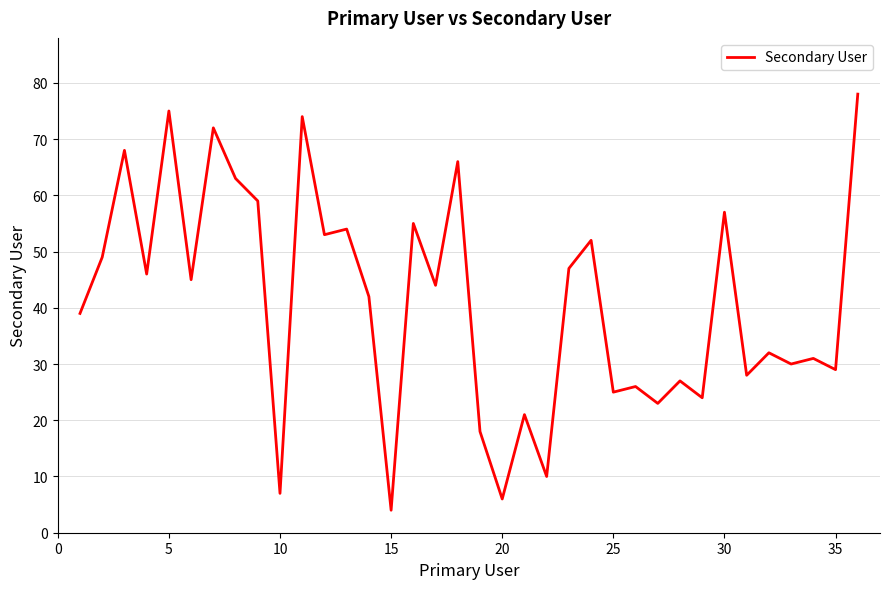

What is the smallest value displayed?

4